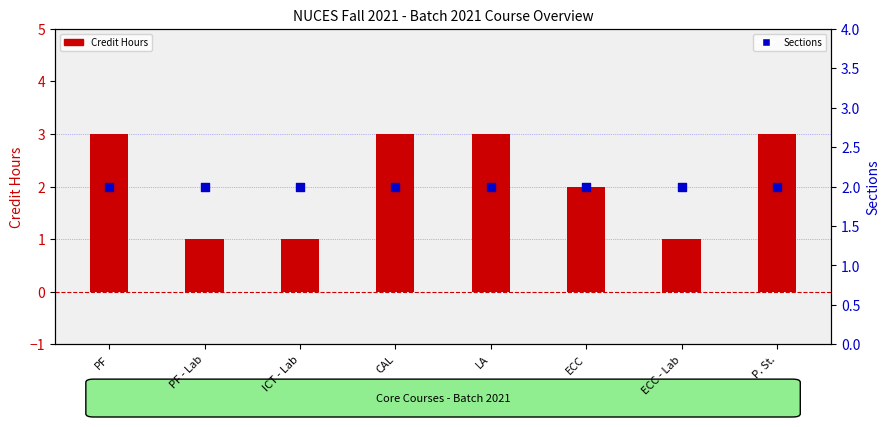

Which series has the largest Y range (max minus min)?

Credit Hours